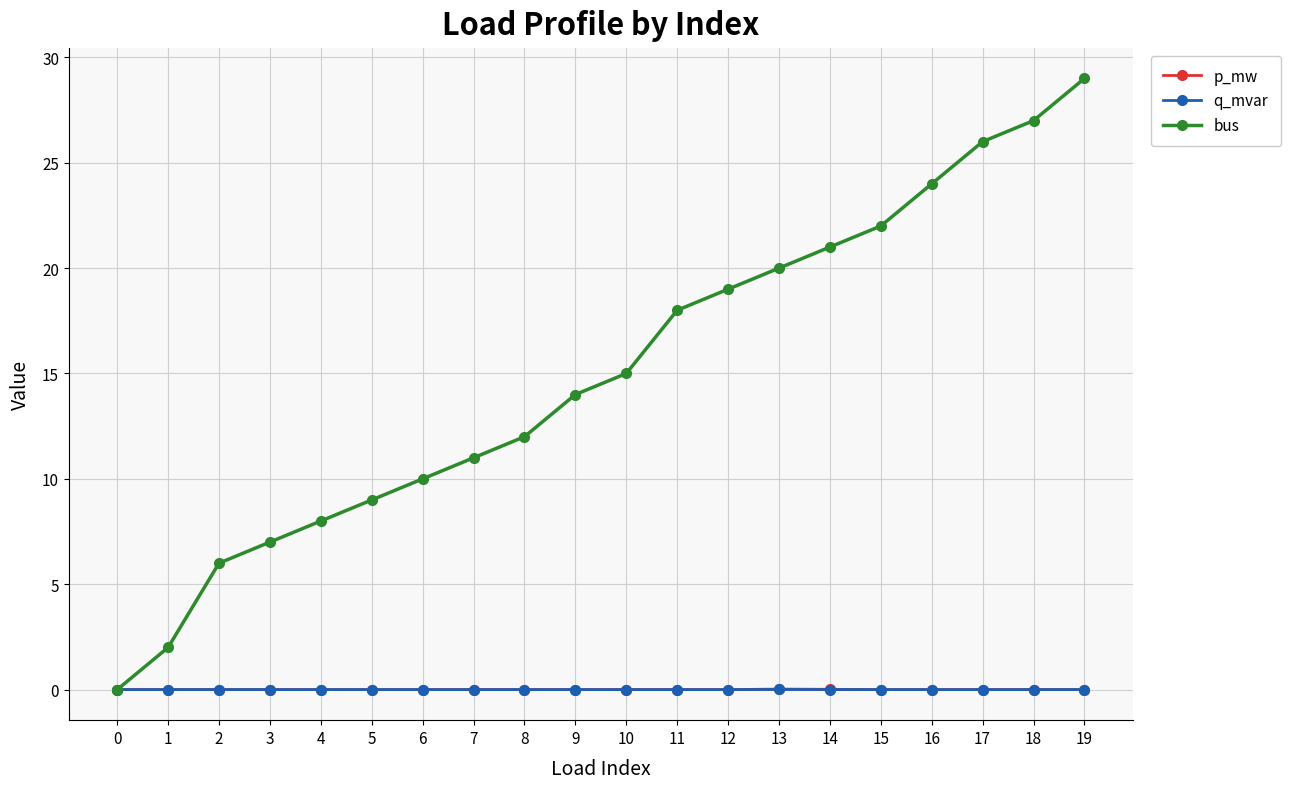

True or false: p_mw and q_mvar intersect in this chart.

False